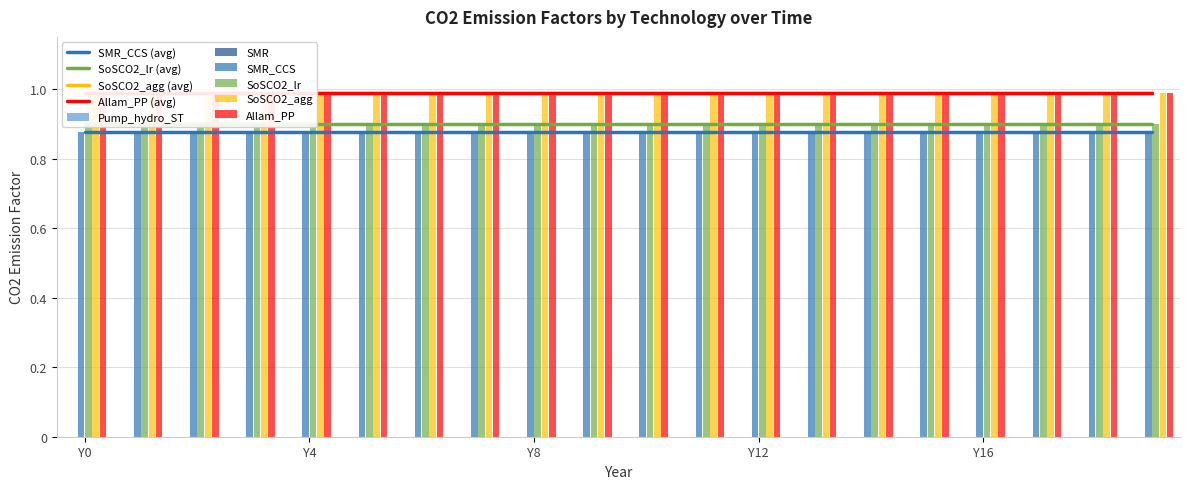

The value of Allam_PP at Y3 is 1.5. True or false?

False